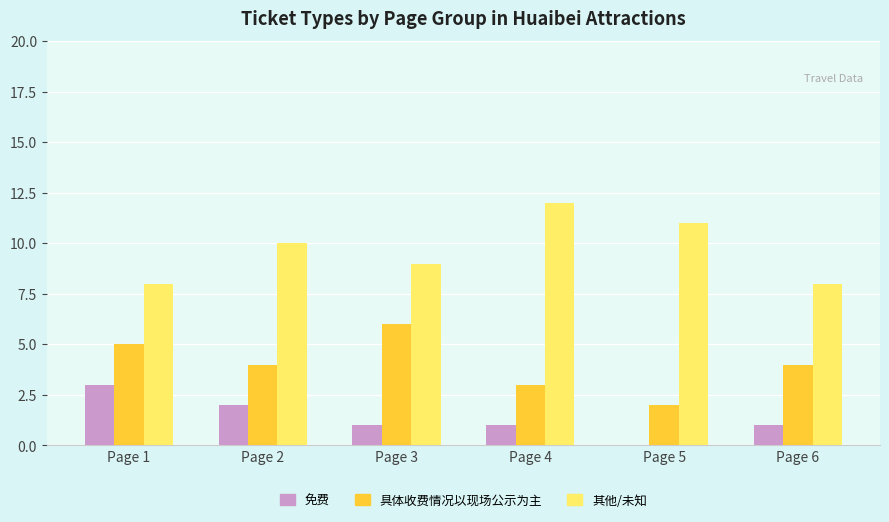

Is it true that 其他/未知 equals 11 at Page 5?

True